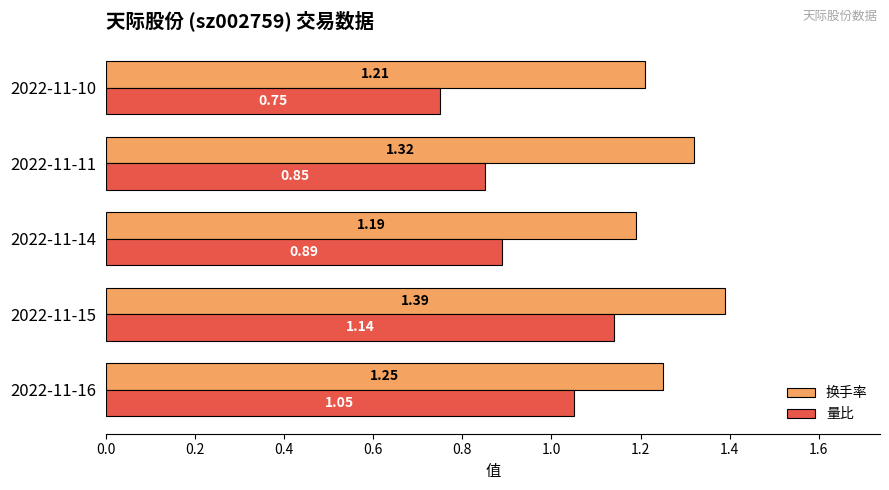

Is the value of 换手率 at 2022-11-16 greater than the value of 量比 at 2022-11-10?

Yes